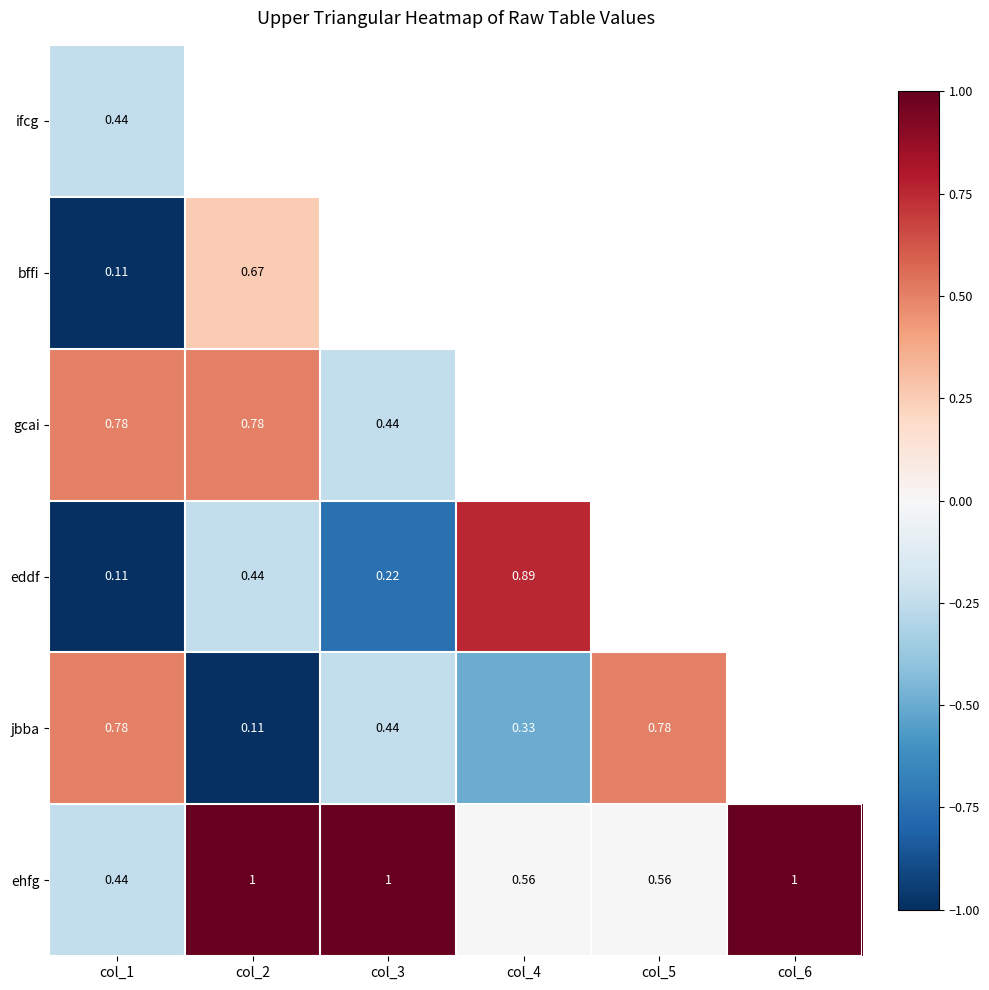

The value of ifcg at col_3 is 9.6. True or false?

False